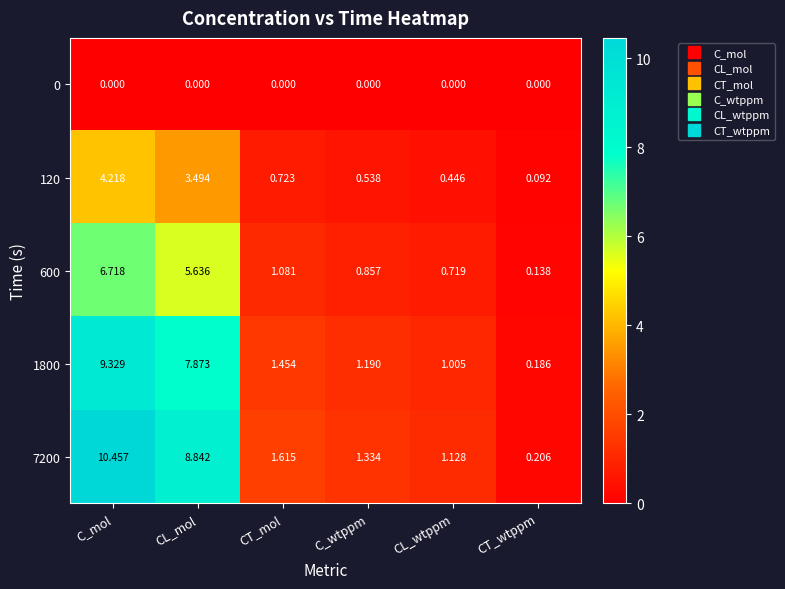

List the series in order of their peak value, highest first.

7200, 1800, 600, 120, 0